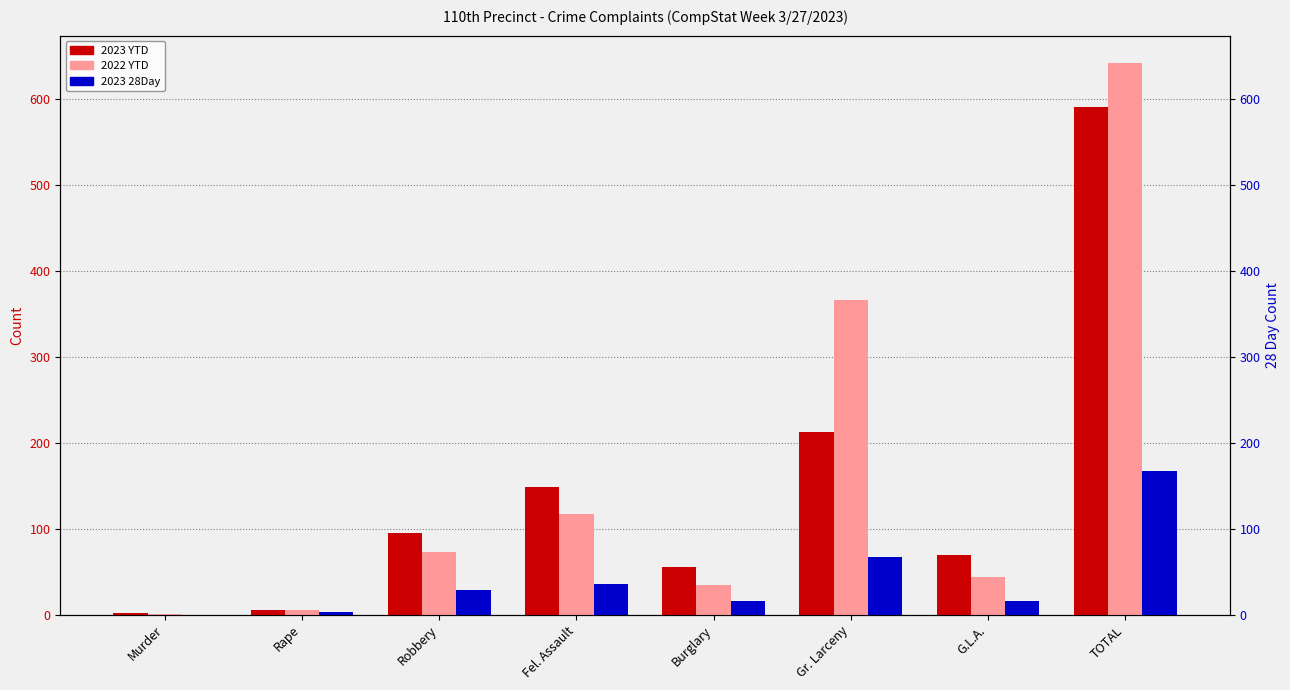

Which series has the largest total across all categories?

2022 YTD